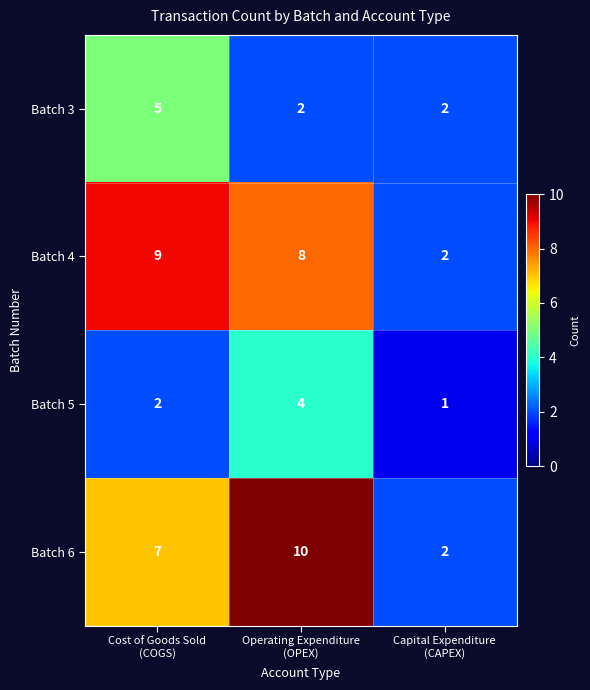

List the series in order of their peak value, highest first.

Batch 6, Batch 4, Batch 3, Batch 5